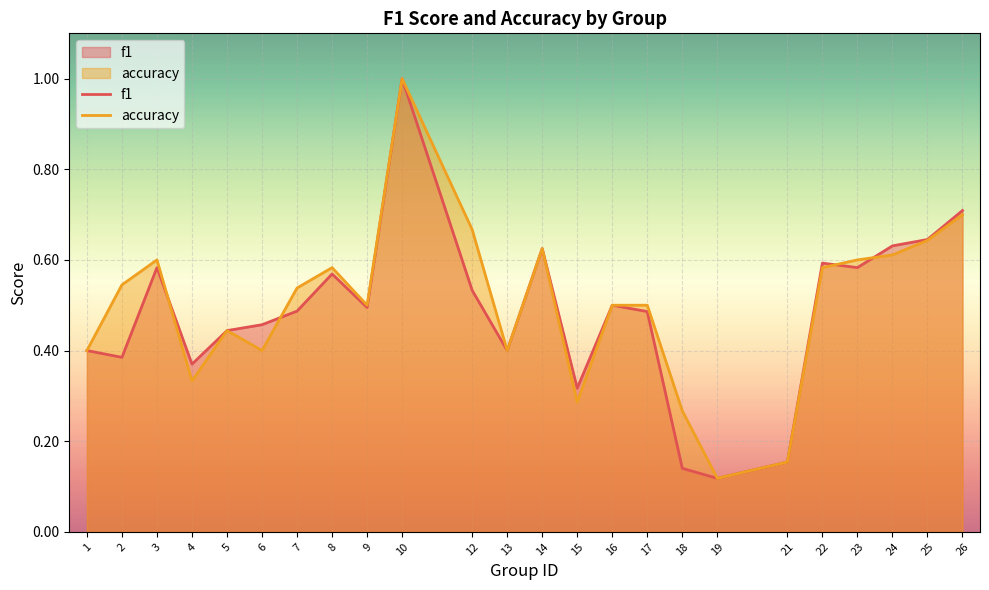

What is the difference between the highest and lowest values at 6?

0.1